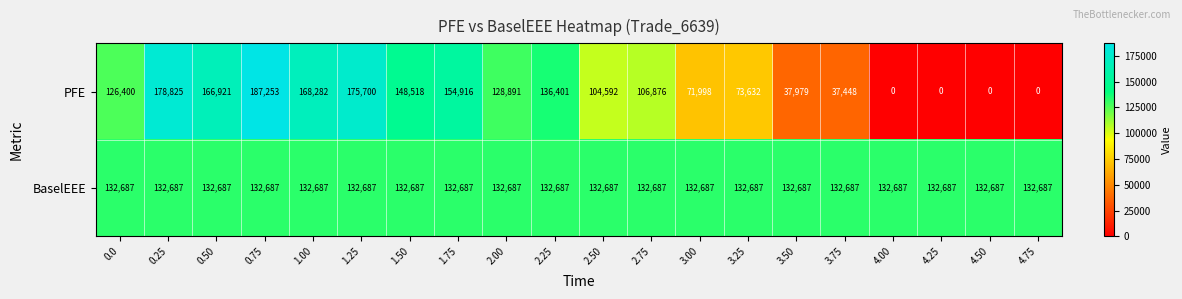

Which series has the largest range (max minus min)?

PFE